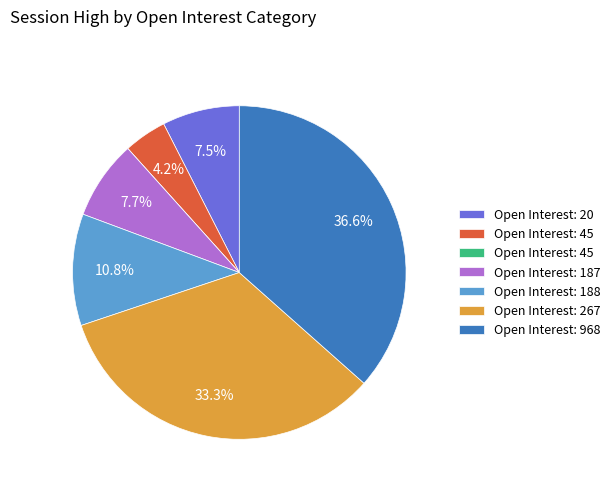

Does any single category account for the majority?

No